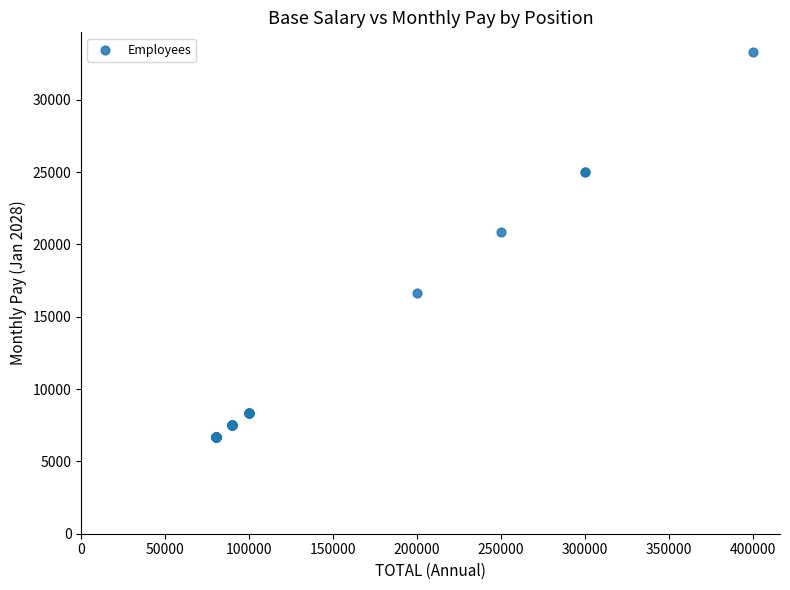

What Y value in the scatter plot is closest to 20000?

20833.3